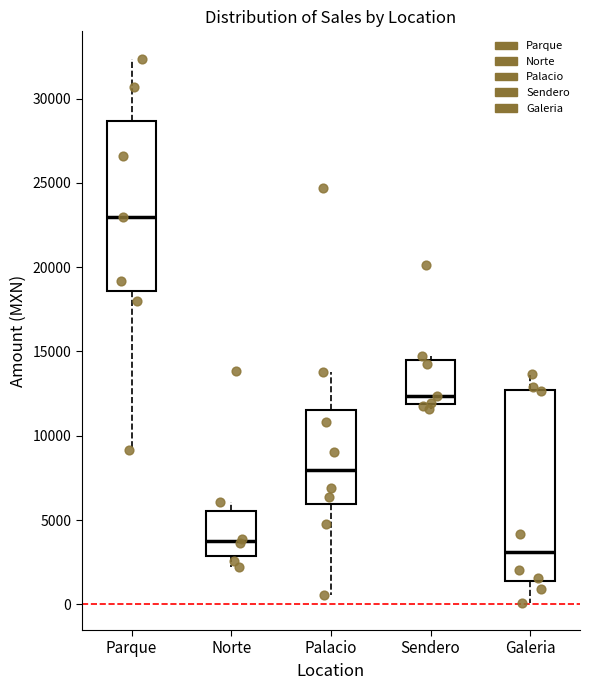

Where is the lower edge of the box for Galeria on the y-axis? The values are not printed on the chart, so give them approximately, as read against the axis.

1500